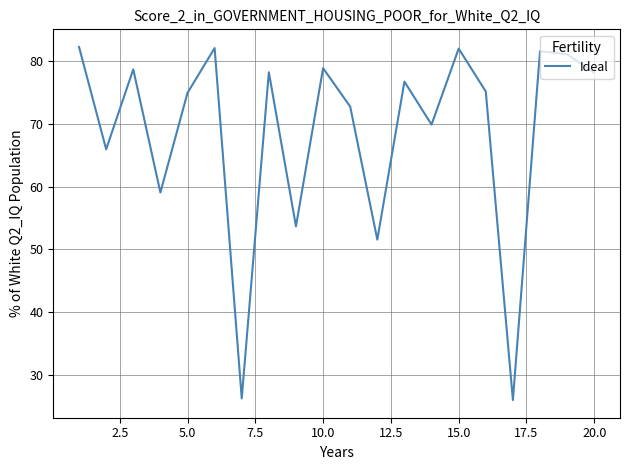

What is the smallest value displayed?

26.0